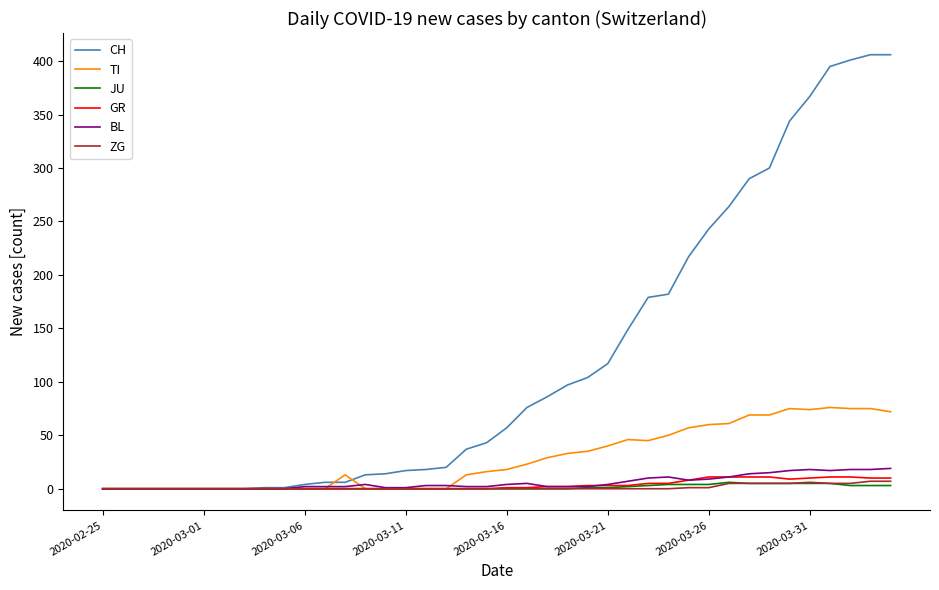

Which series has the largest range (max minus min)?

CH